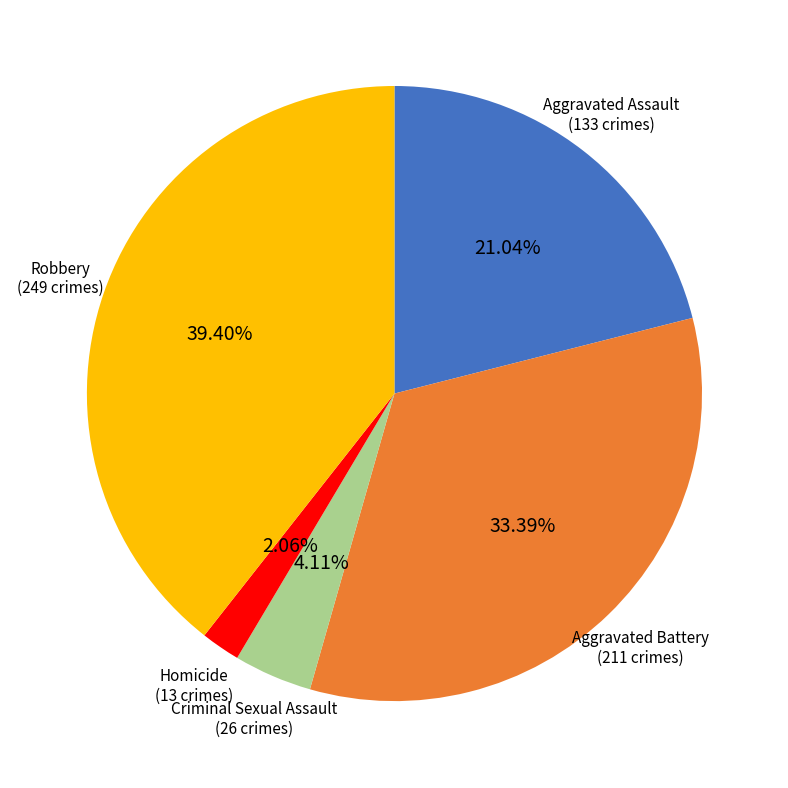

Does any single category account for the majority?

No